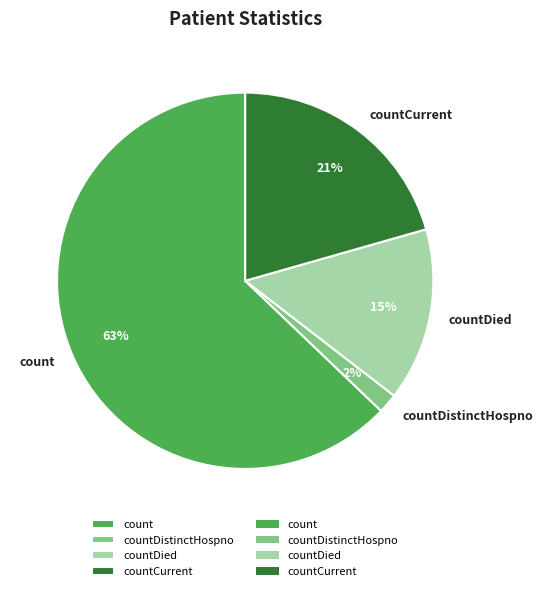

Is there a majority slice in this chart?

Yes